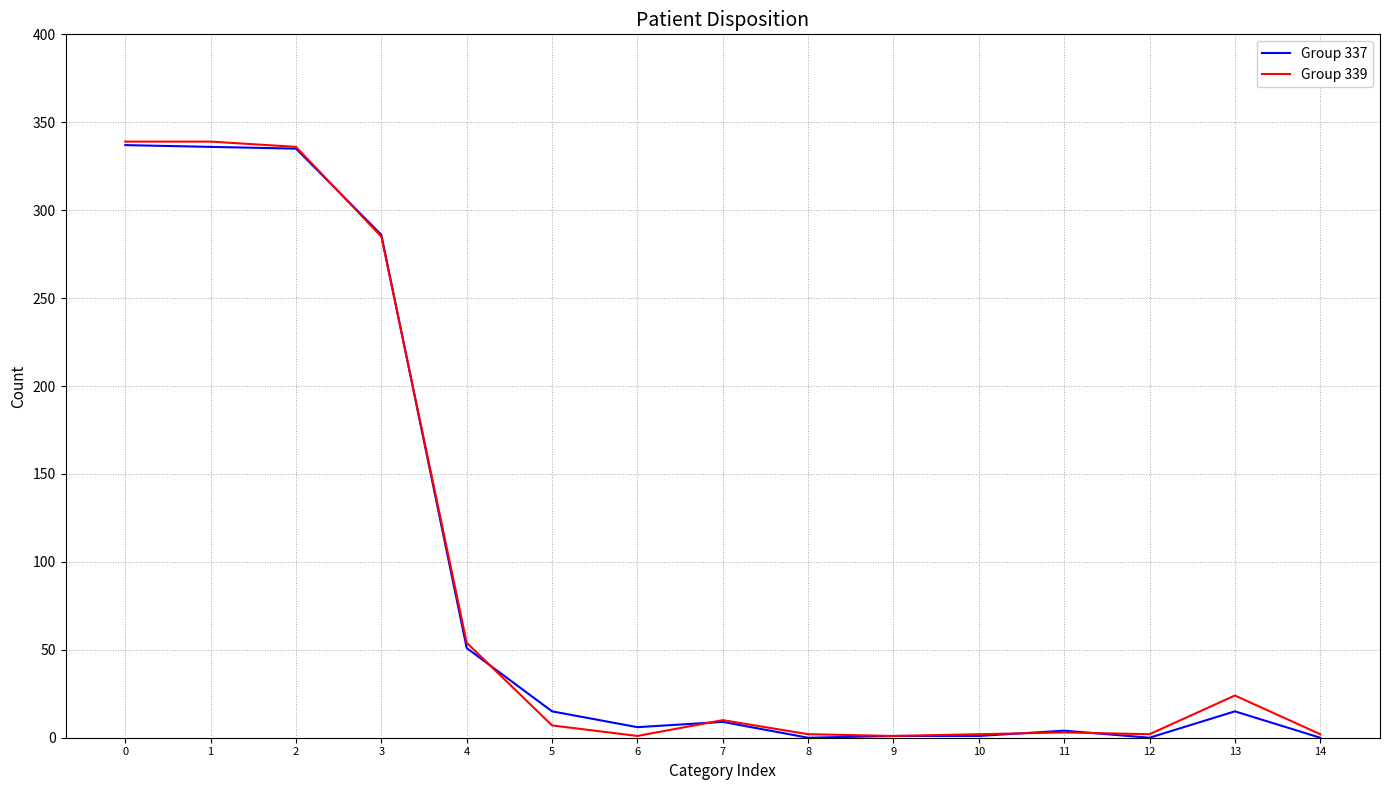

Is the value of Group 337 at 1 greater than the value of Group 339 at 14?

Yes